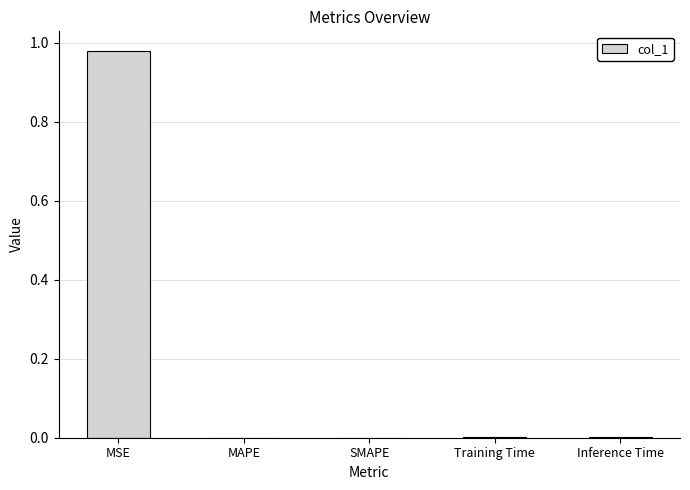

What is the average value?

0.2